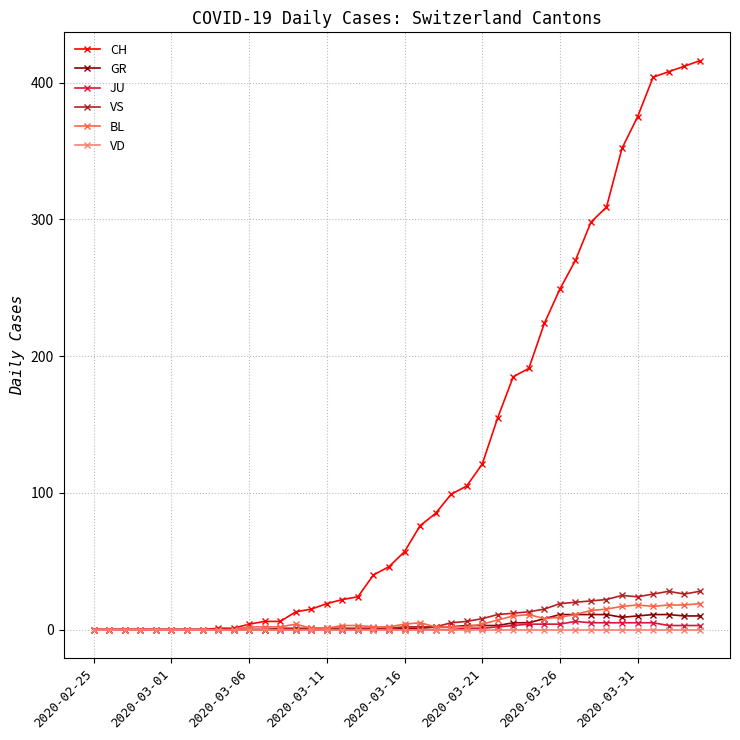

What is the average value of the JU series?

1